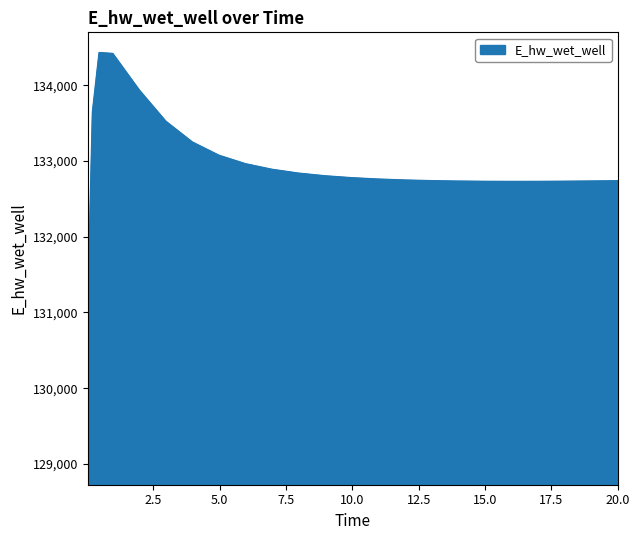

What is the difference between the maximum and minimum values?

5433.2